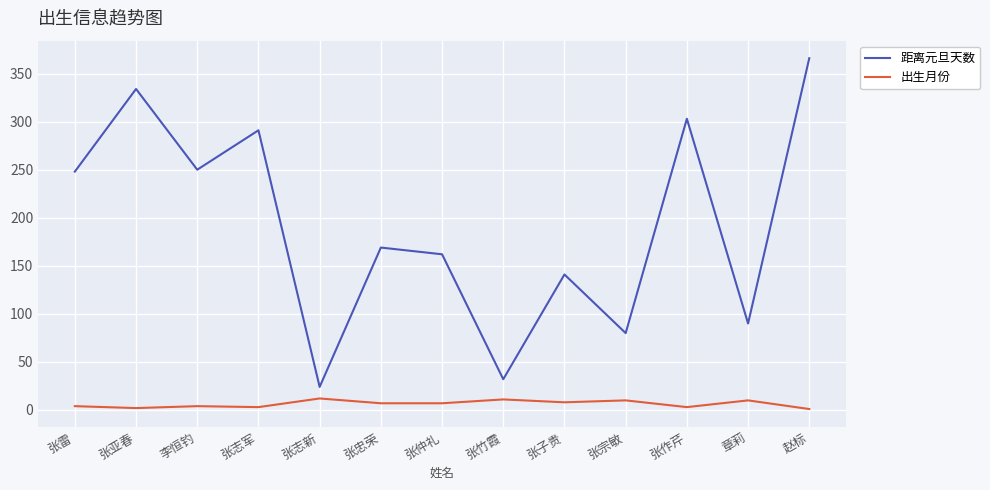

Which series has the largest range (max minus min)?

距离元旦天数